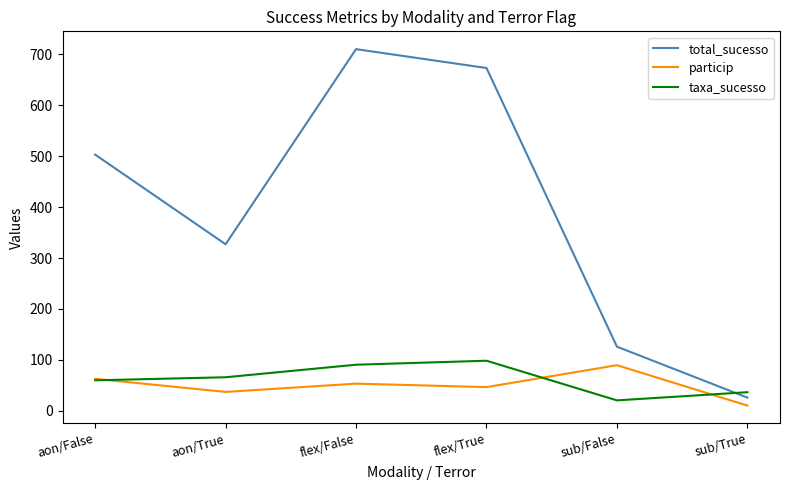

True or false: particip and taxa_sucesso cross at least once.

True